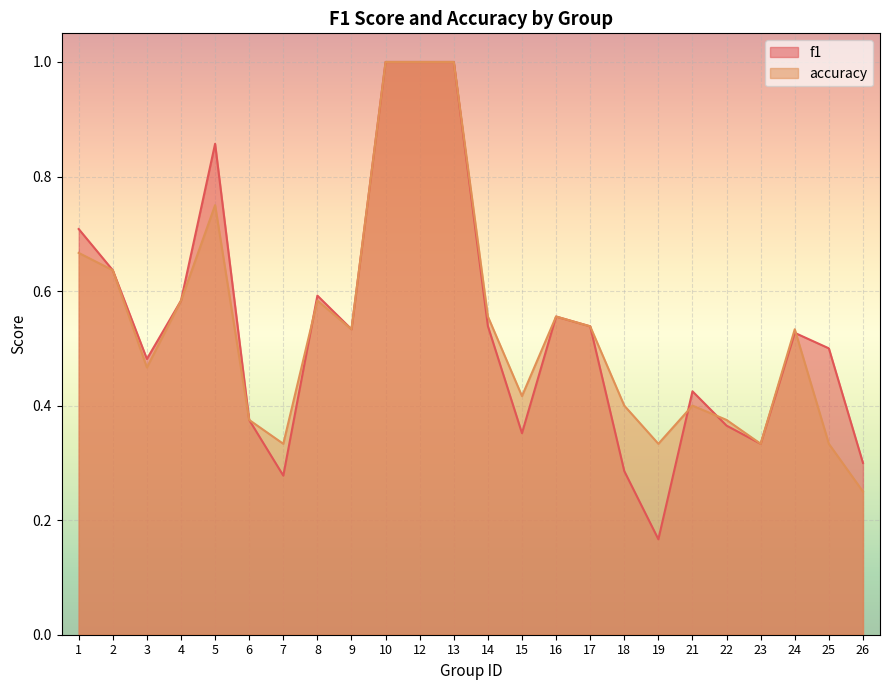

What is the difference between the f1 values at 1 and 17?

0.2